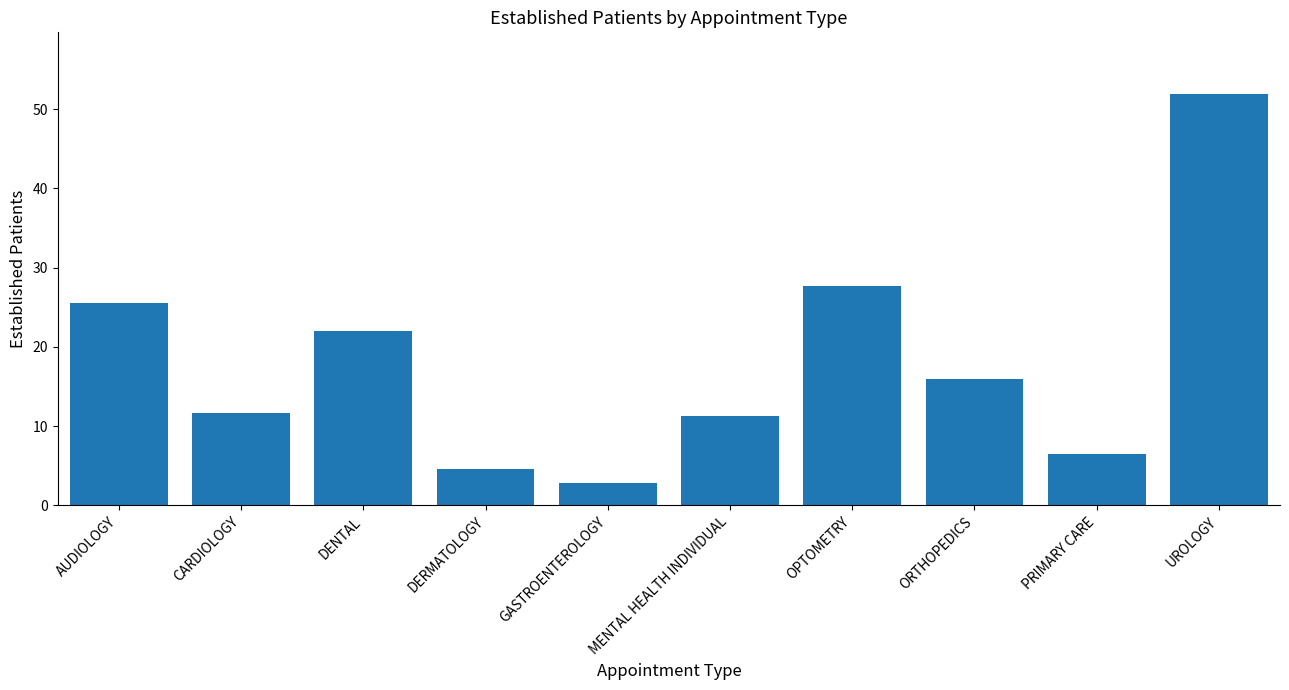

Does the chart contain any negative values?

No